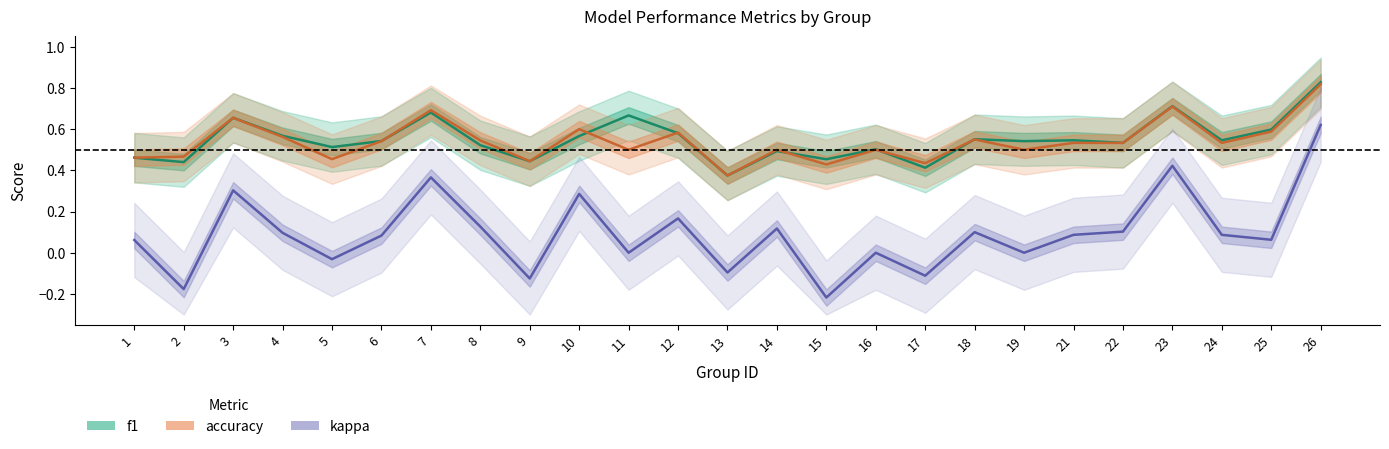

Which has a higher value, 23 or 9?

23